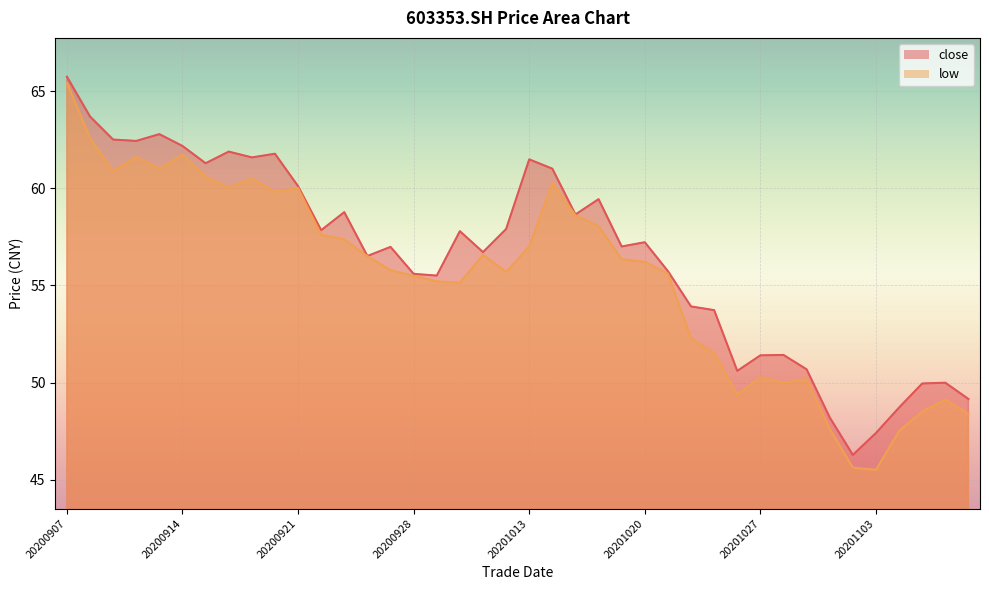

The close series shows 28.8 at 20201026. True or false?

False